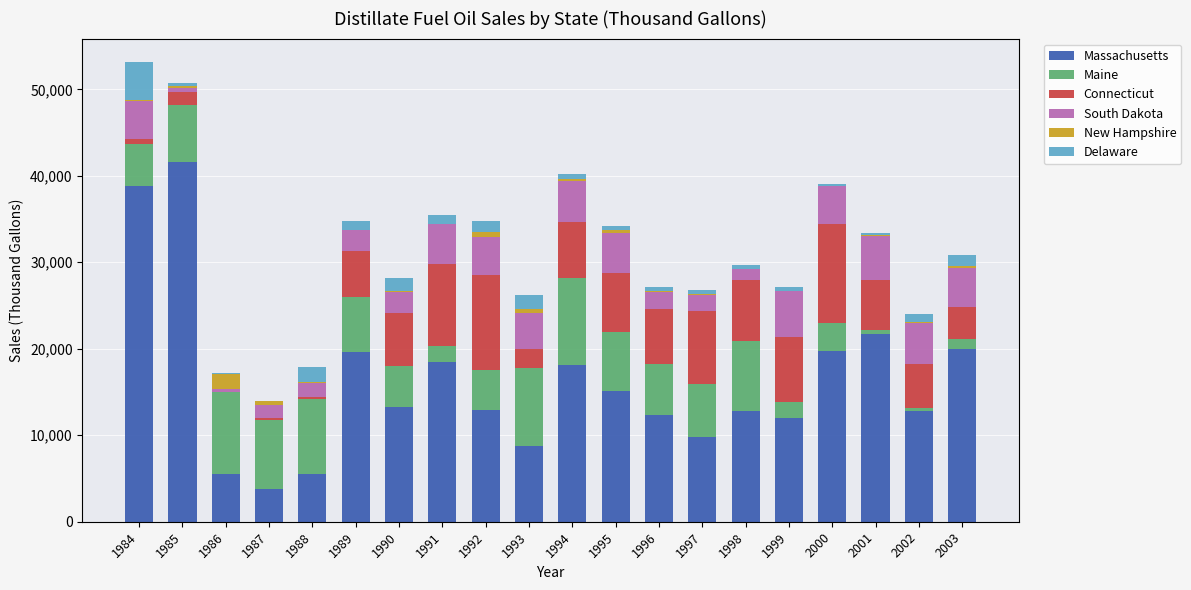

What are all the series names shown in the legend?

Massachusetts, Maine, Connecticut, South Dakota, New Hampshire, Delaware